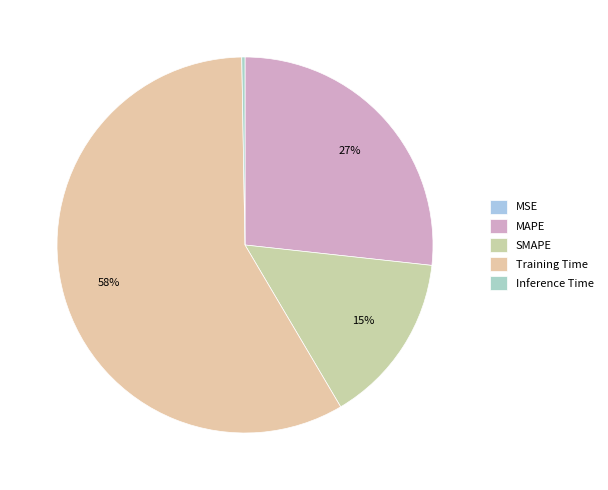

Which slice represents more than half of the pie?

Training Time